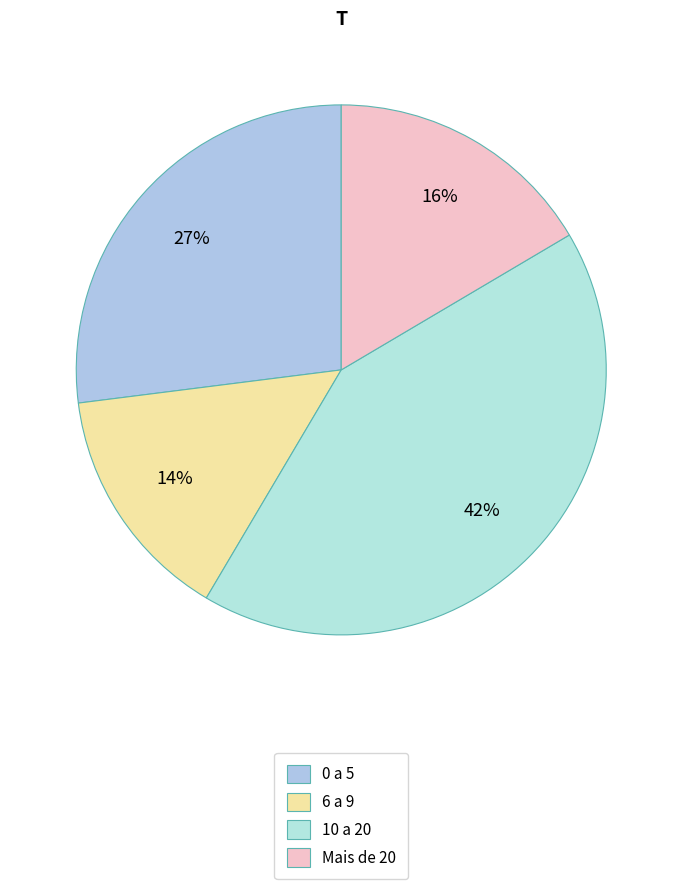

Combined, do Mais de 20 and 6 a 9 account for over 50%?

No